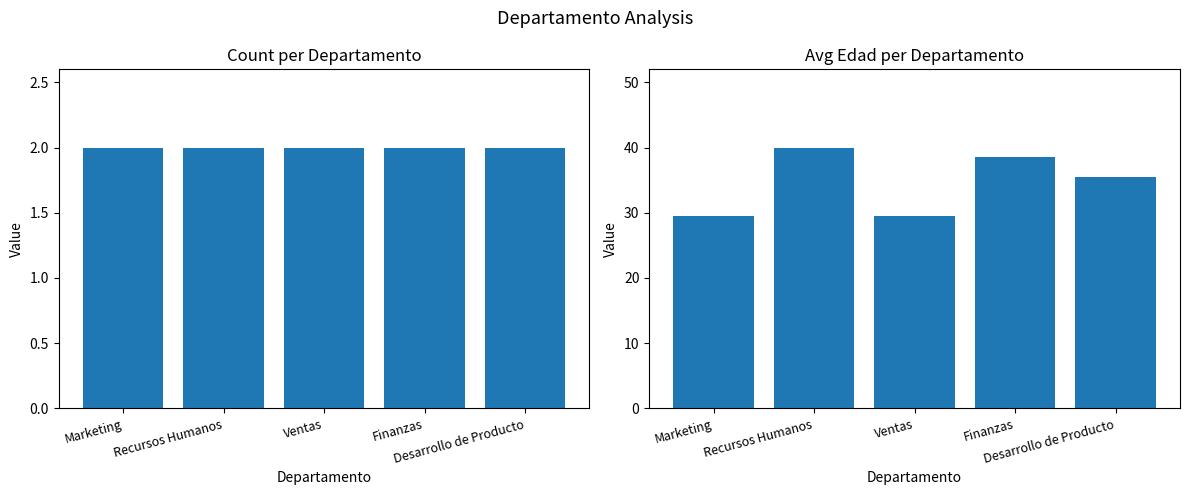

Rank the series at Marketing from lowest to highest value.

Count, Avg Edad